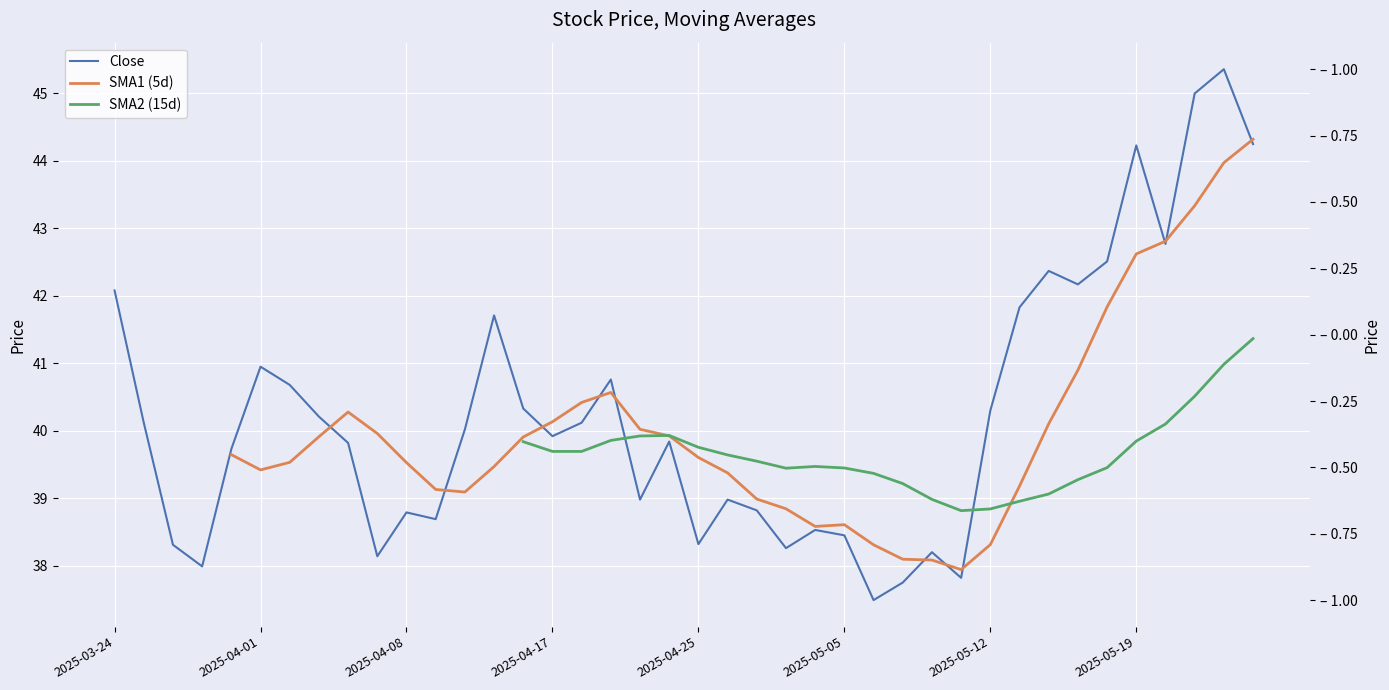

How many interior local valleys does the SMA1 (5d) series have?

4